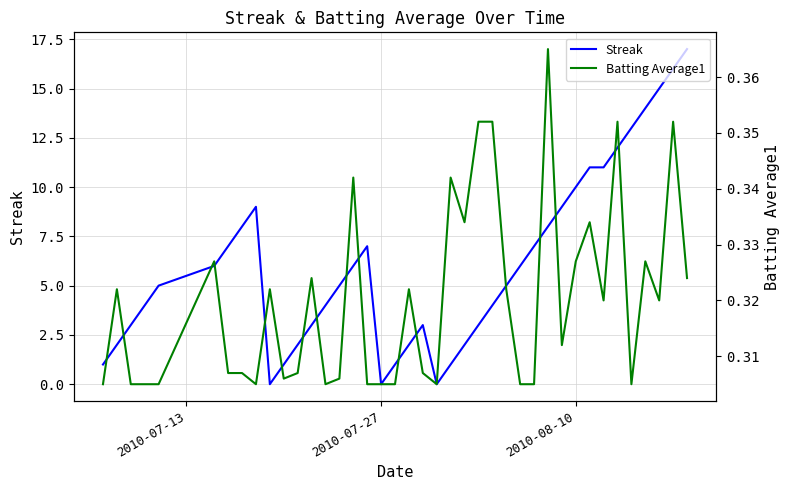

What is the value of the Batting Average1 point at the 40th from the left?

0.3